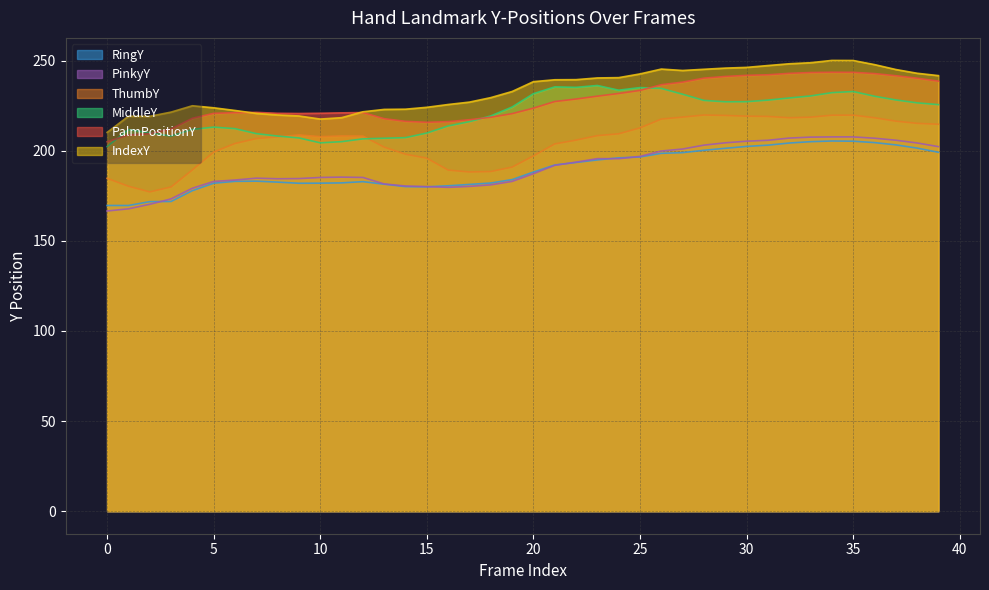

Rank the series by their maximum value, from lowest to highest.

RingY, PinkyY, ThumbY, MiddleY, PalmPositionY, IndexY